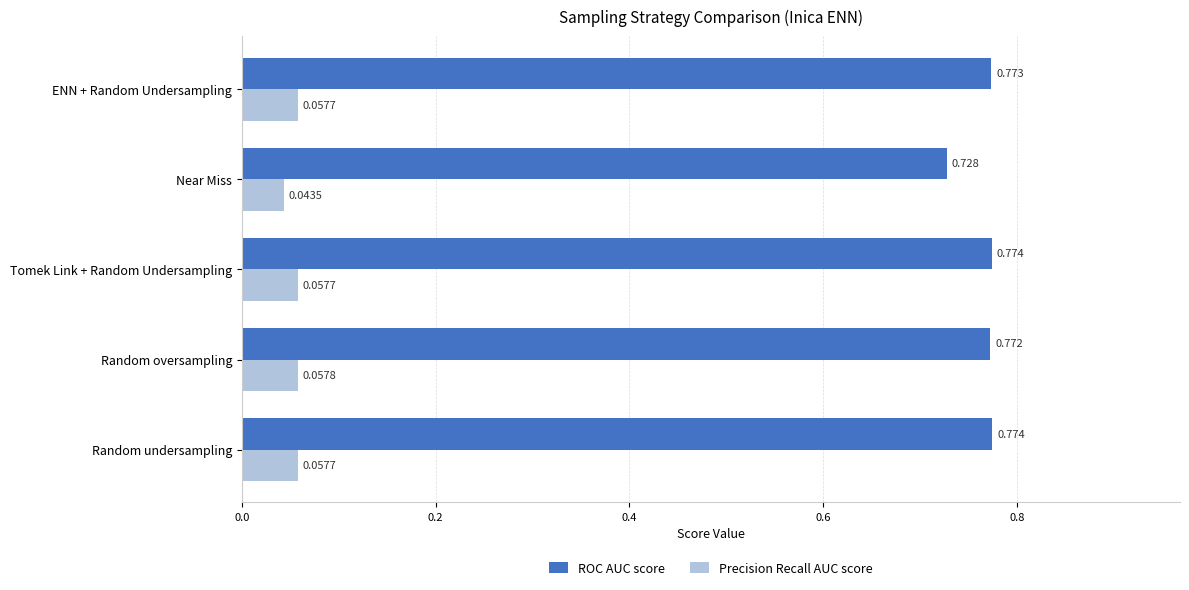

Which category has the lowest value in the ROC AUC score series?

Near Miss